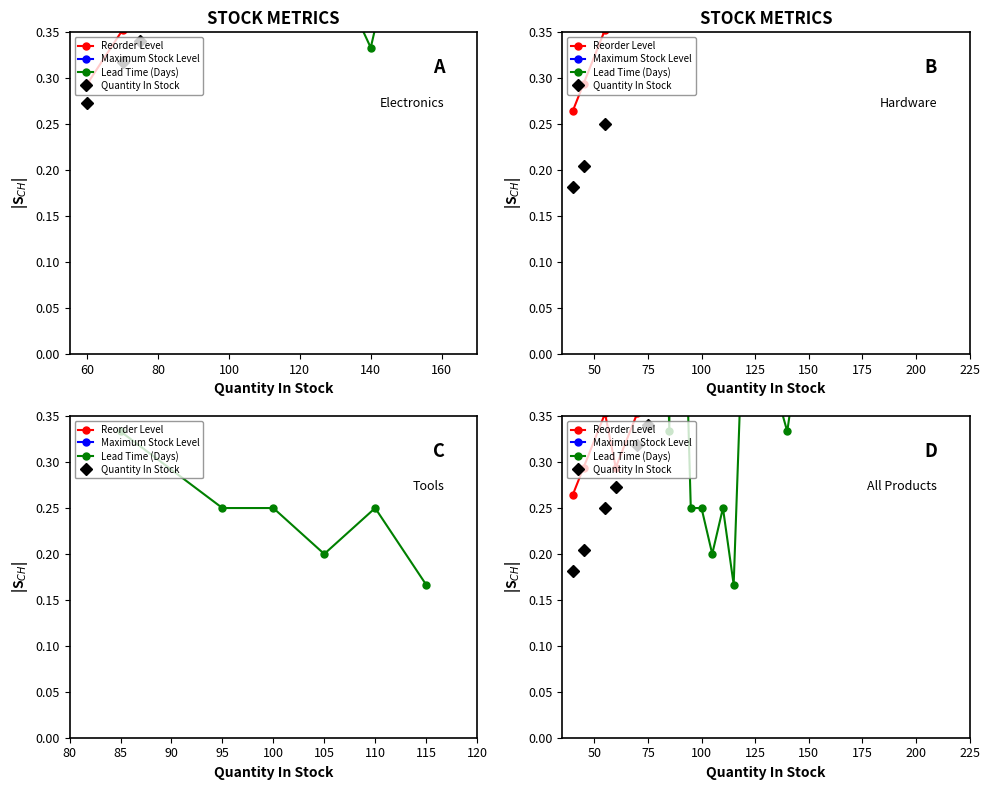

What is the difference between the second highest and minimum values in the Reorder Level series?

0.7